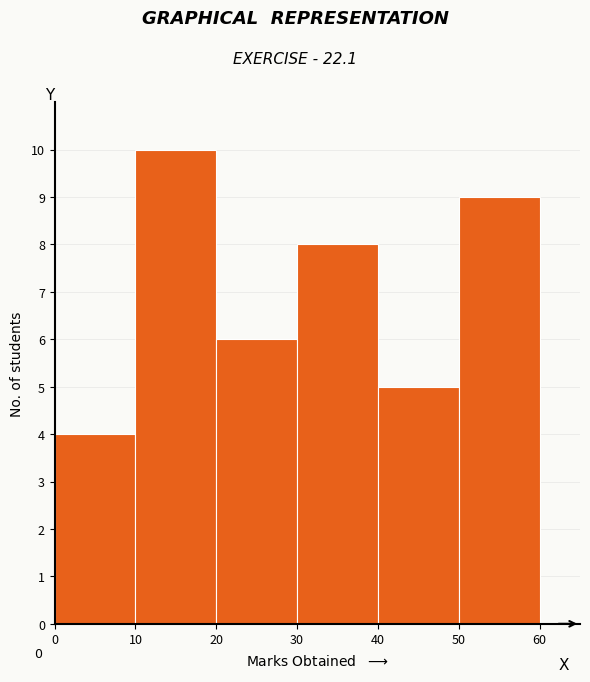

Over which range of the x-axis is the bar tallest?

10 to 20